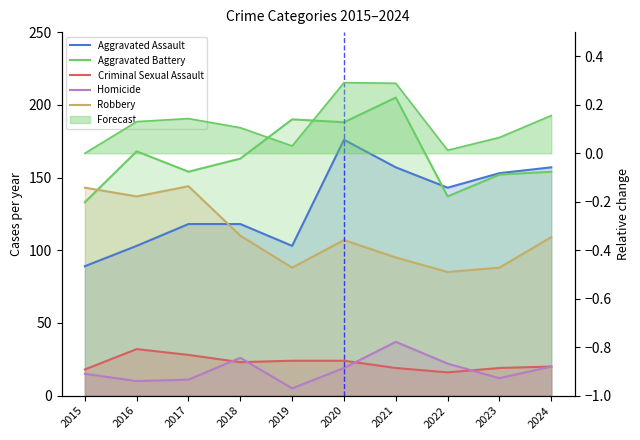

At which category is the sum across all series the highest?

2020